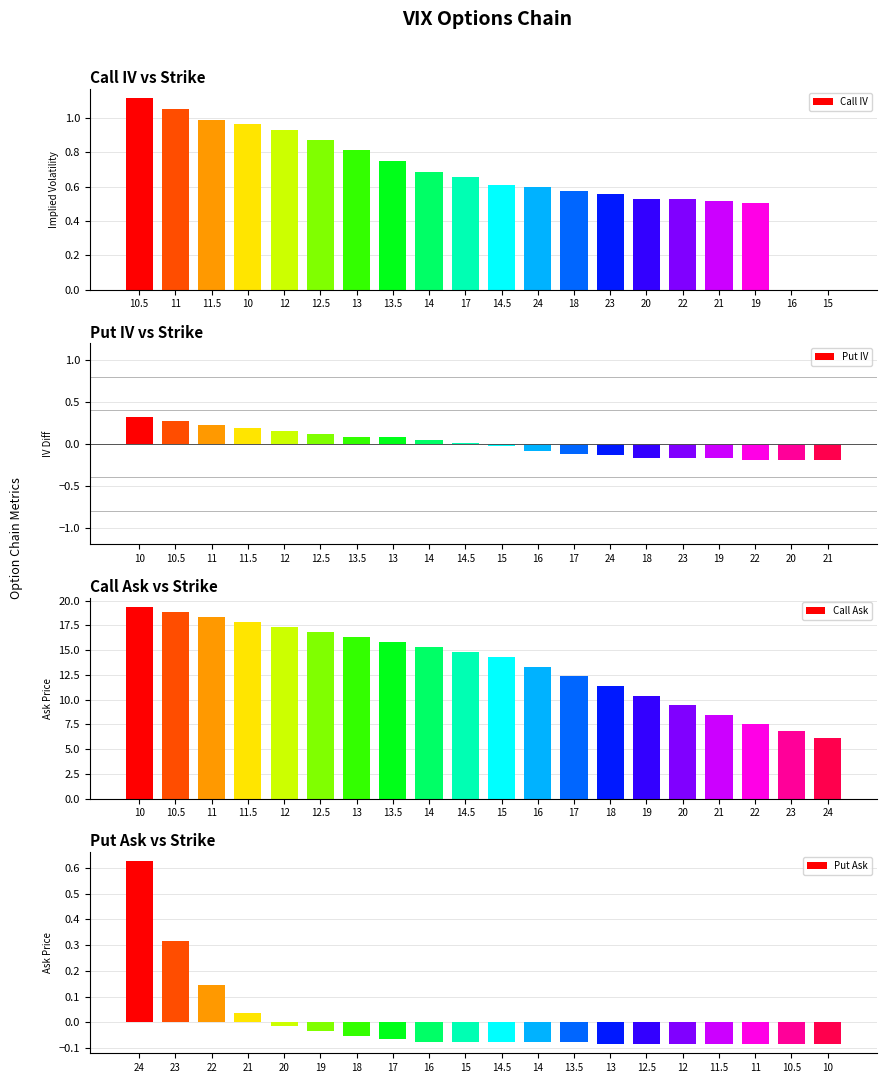

What is the greatest value displayed?

19.4